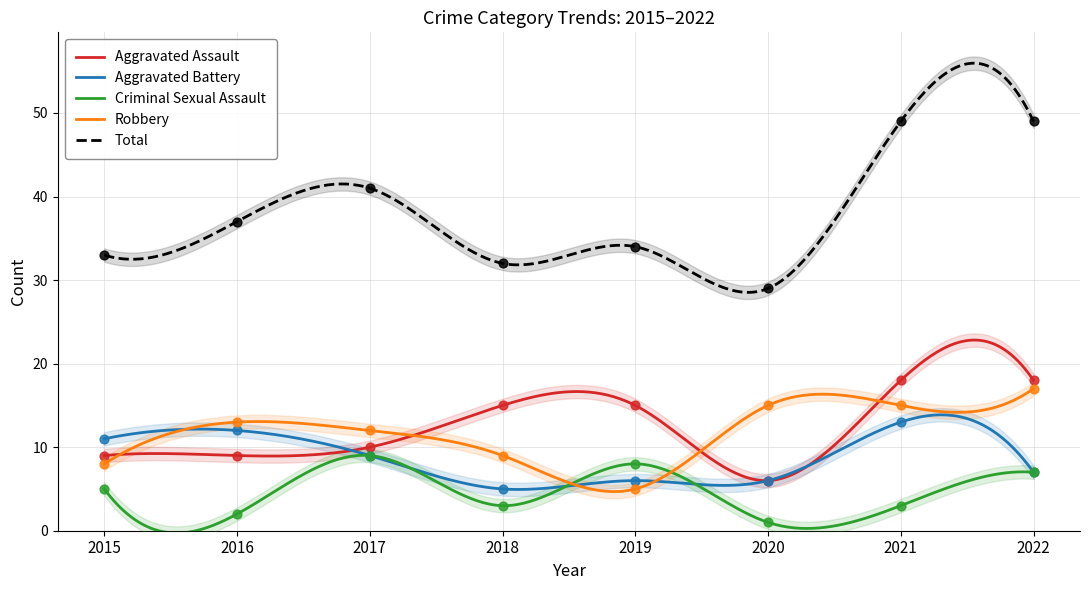

Which series reaches the minimum Y coordinate?

Criminal Sexual Assault